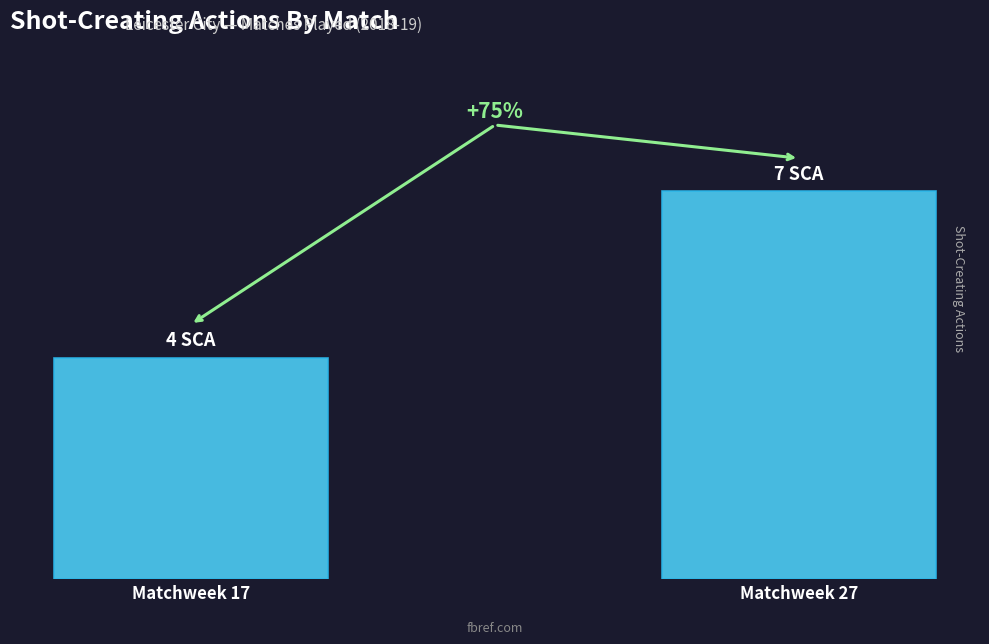

Which category has the highest value across all series?

Matchweek 27